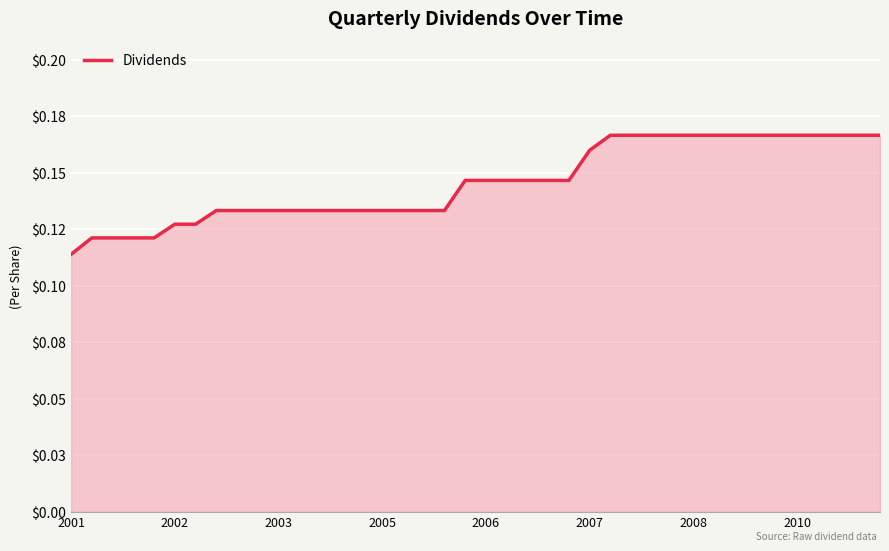

List the labels in order of value, largest first.

26, 27, 28, 29, 30, 31, 32, 33, 34, 35, 36, 37, 38, 39, 25, 19, 20, 21, 22, 23, 24, 2010, 8, 9, 10, 11, 12, 13, 14, 15, 16, 17, 18, 2007, 2008, 2002, 2003, 2005, 2006, 2001